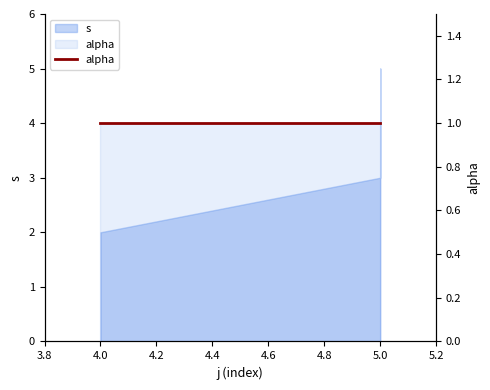

What is the smallest value displayed?

1